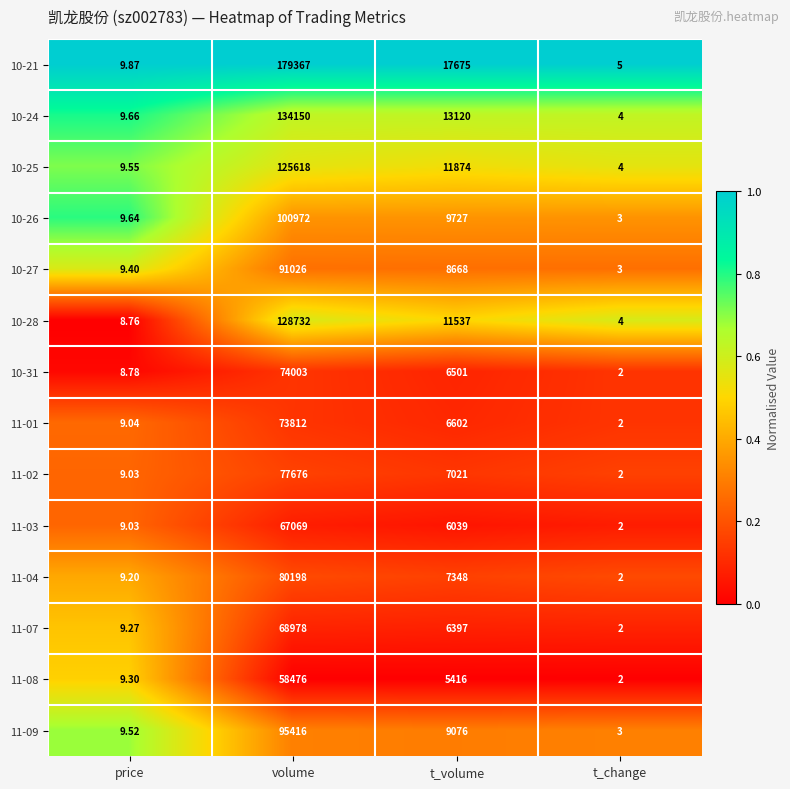

Where does the 10-26 series first go above 9727?

volume